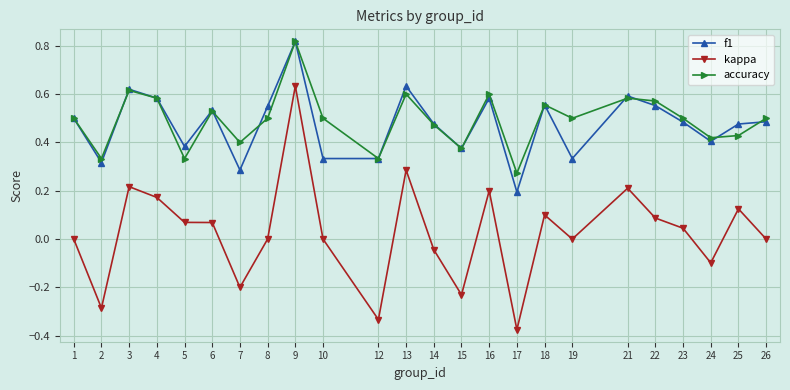

In accuracy, how many points are higher than both neighbors (excluding endpoints)?

7